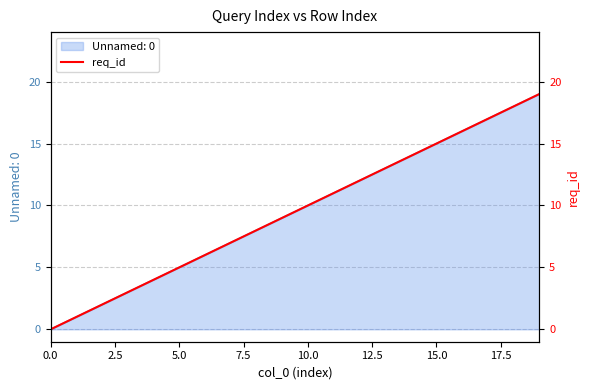

How many lines are shown in the chart?

1